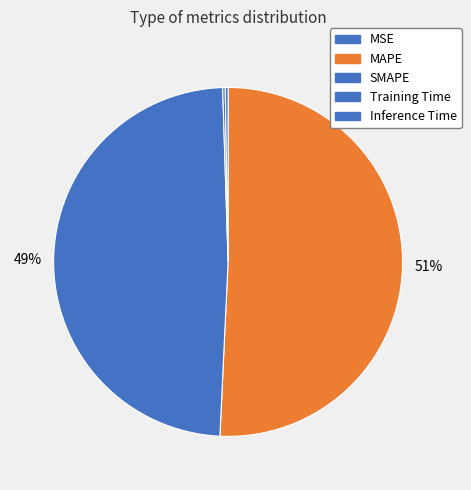

What percentage is NOT represented by SMAPE?

51.2%